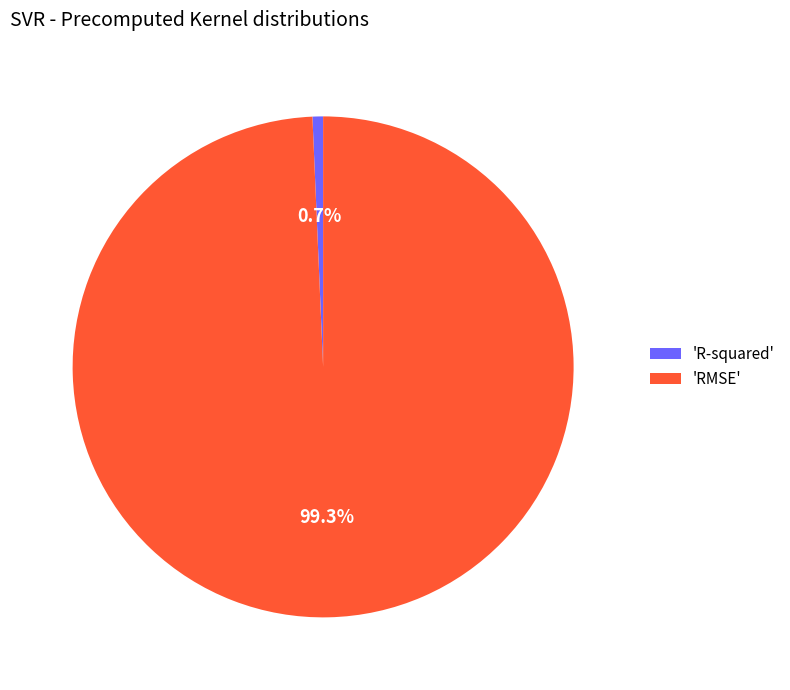

Which category has the smallest portion of the pie?

'R-squared'